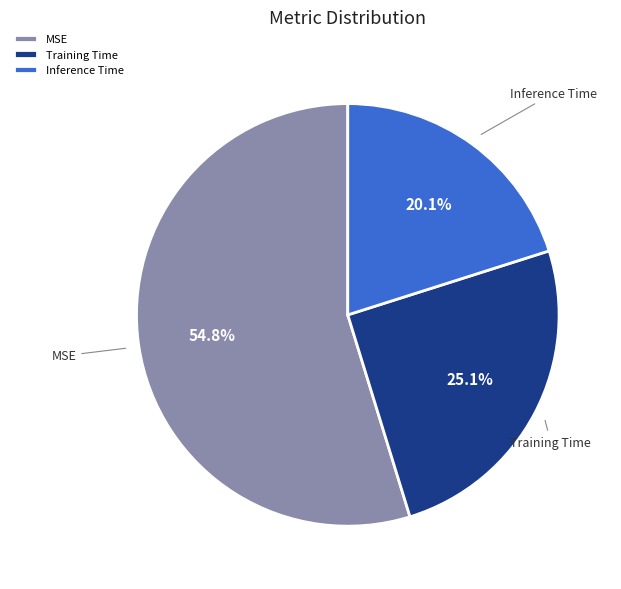

Is it true that Training Time is 25% of the pie?

True